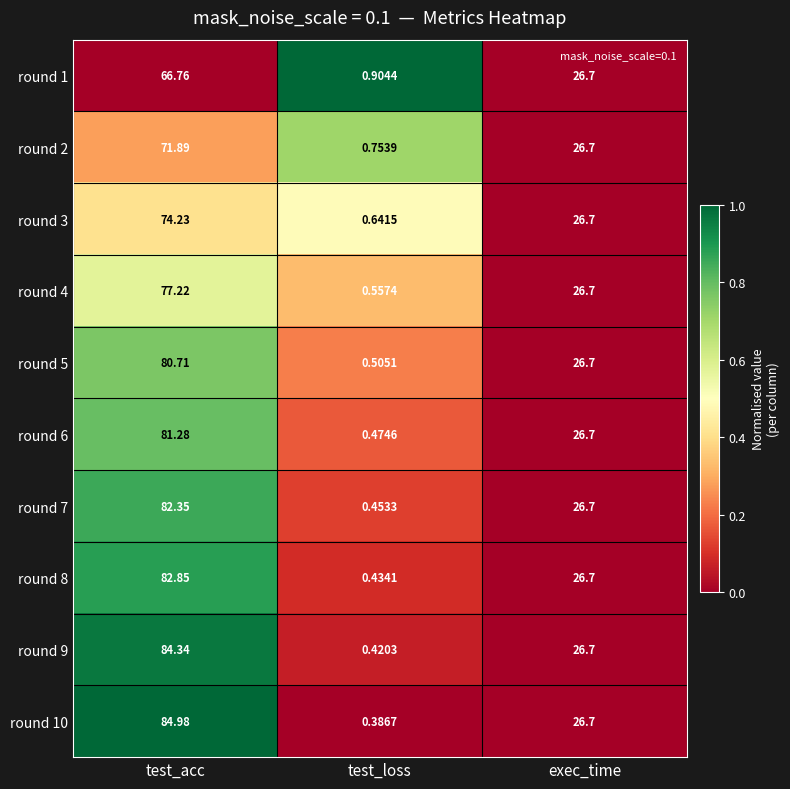

Between test_acc and exec_time, which series saw the biggest shift?

round 10